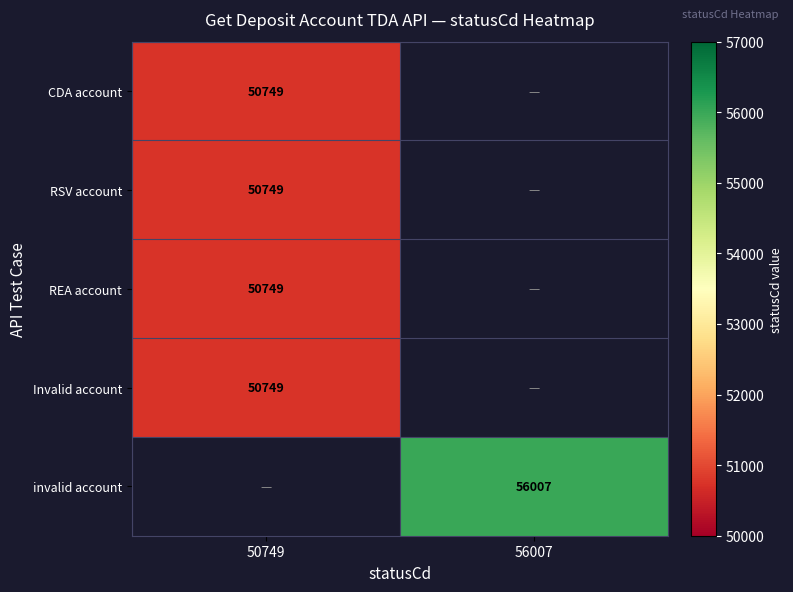

True or false: invalid account has a value of 95598.8 at 56007.

False